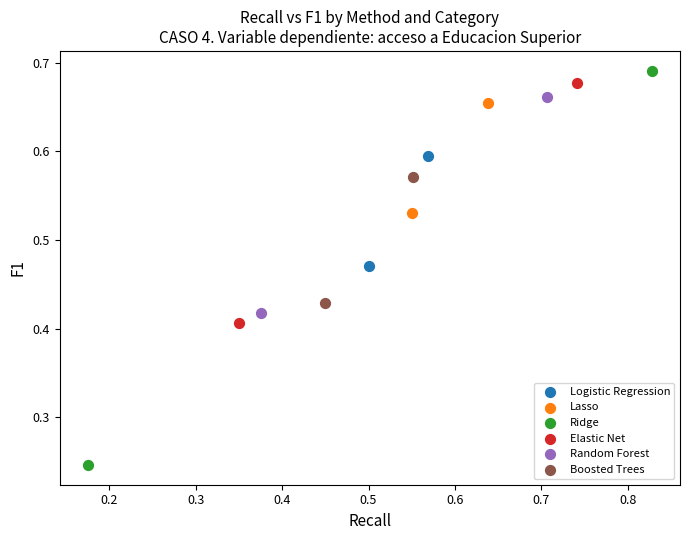

What are all the series names shown in the legend?

Logistic Regression, Lasso, Ridge, Elastic Net, Random Forest, Boosted Trees